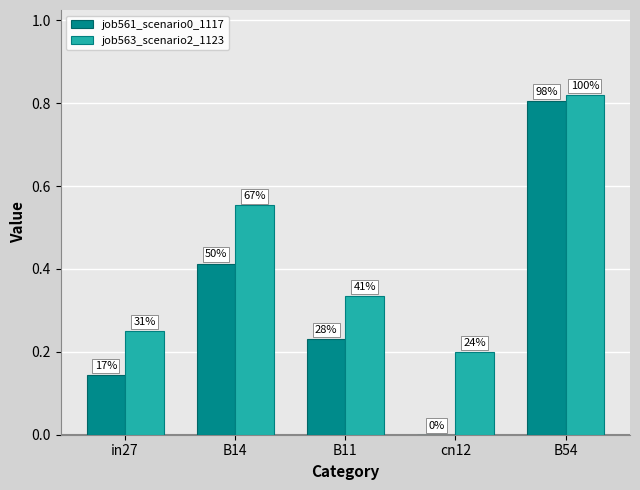

Where is job561_scenario0_1117 nearest to the value 0?

cn12